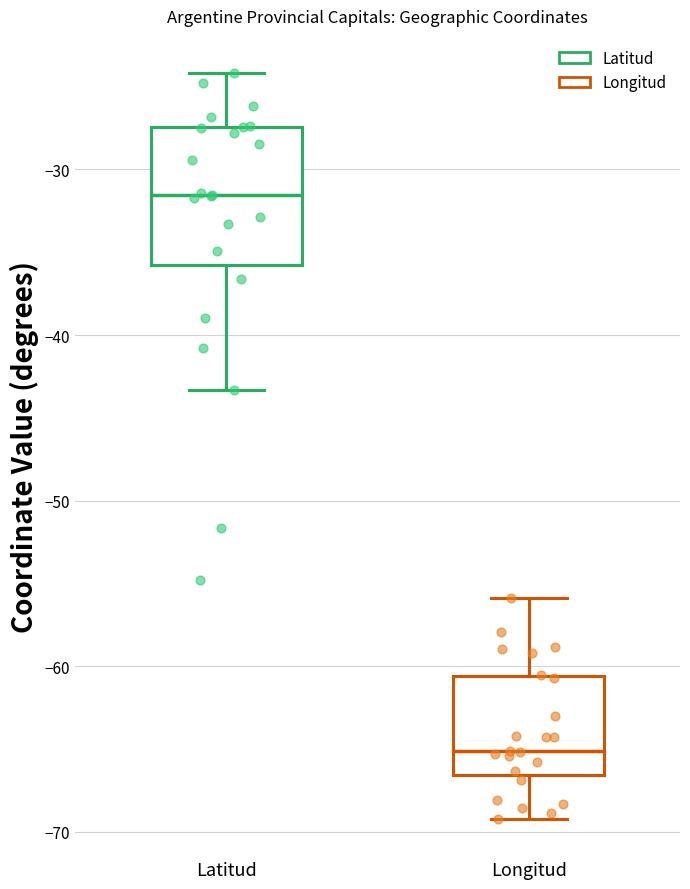

Which box's median line is the lowest?

Longitud